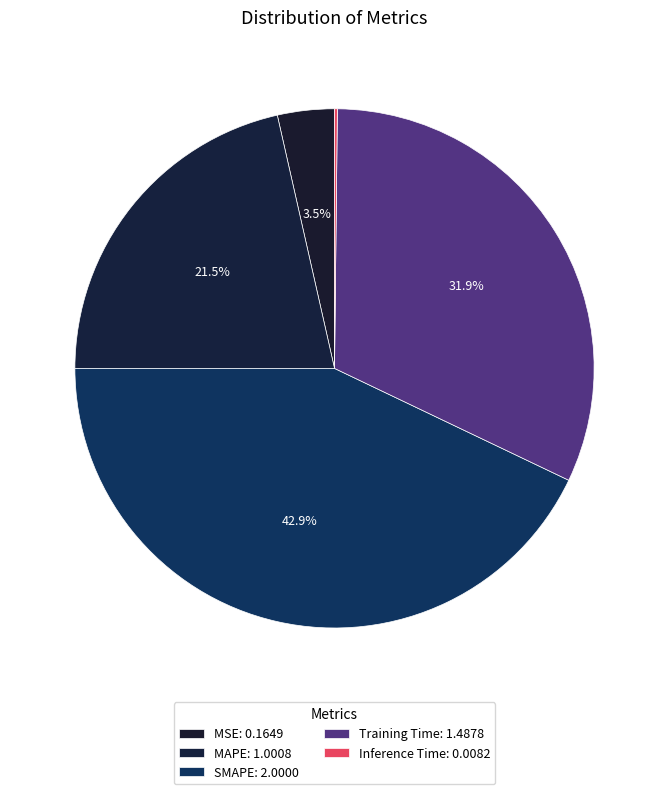

Which has a higher value, Inference Time or MAPE?

MAPE